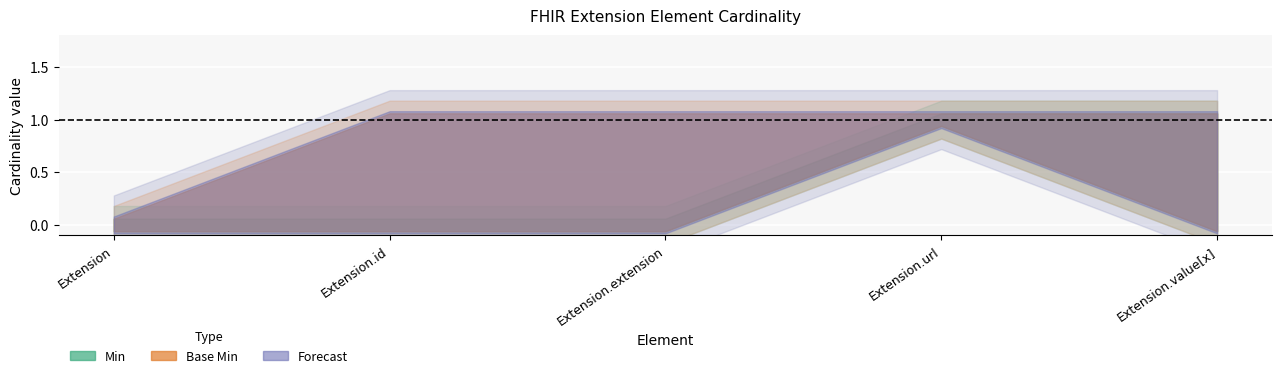

How many lines are shown in the chart?

4